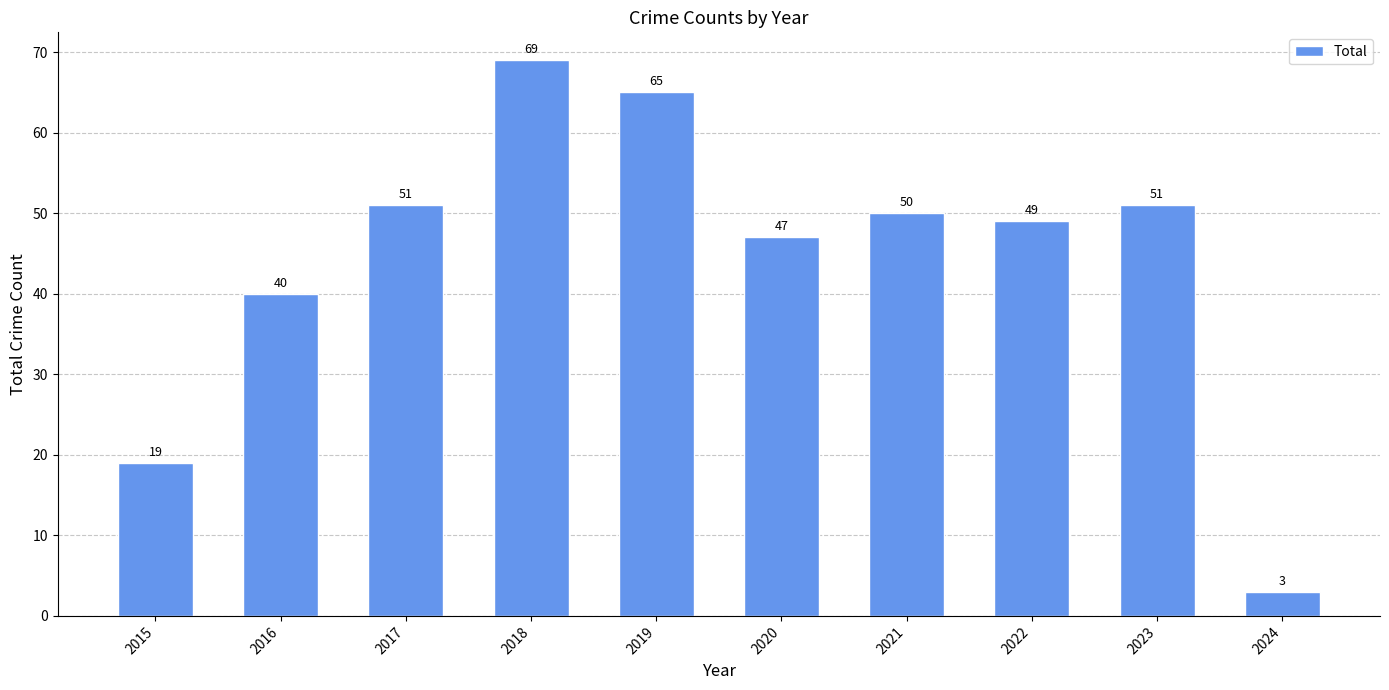

What is the difference between the values at 2019 and 2021?

15